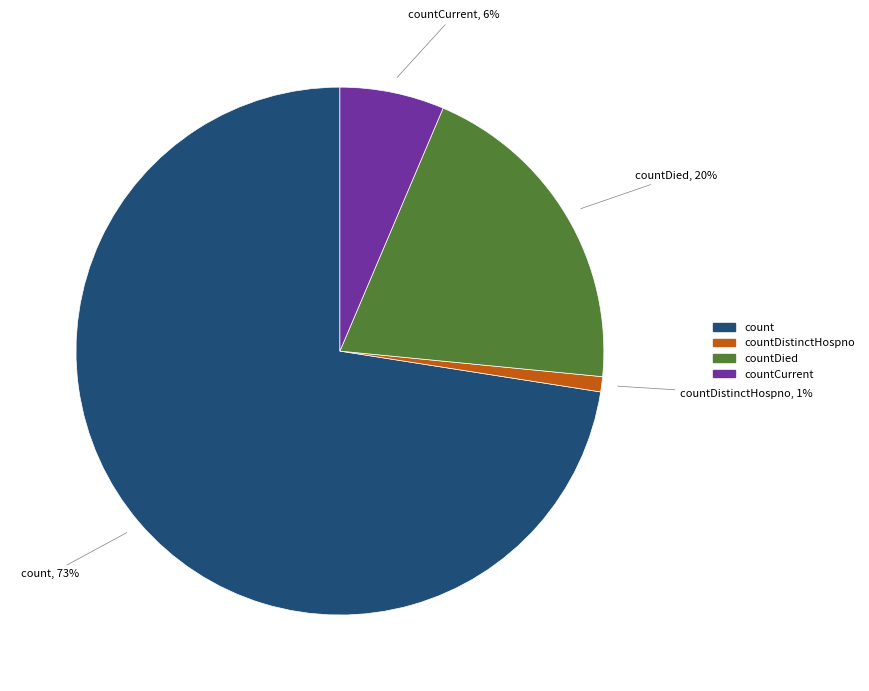

Which slice is the largest?

count